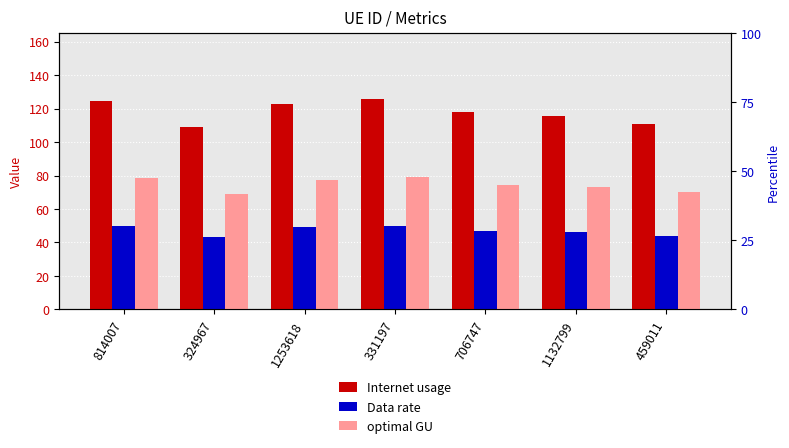

Rank the series by their average value, from highest to lowest.

Internet usage, optimal GU, Data rate